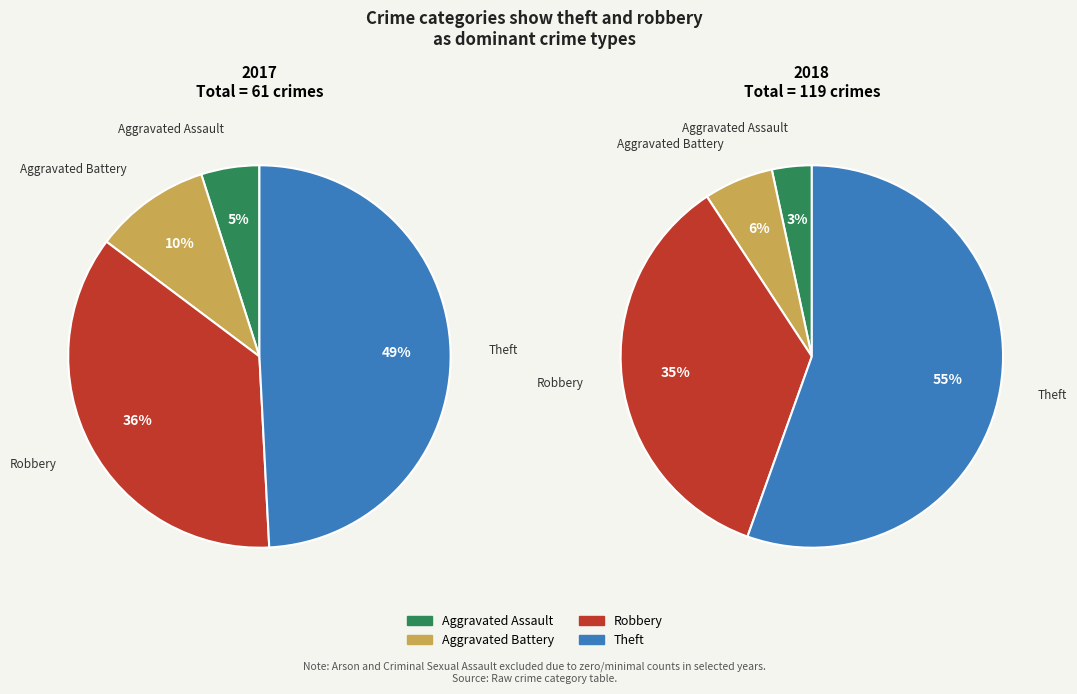

How many segments does this pie chart have?

4